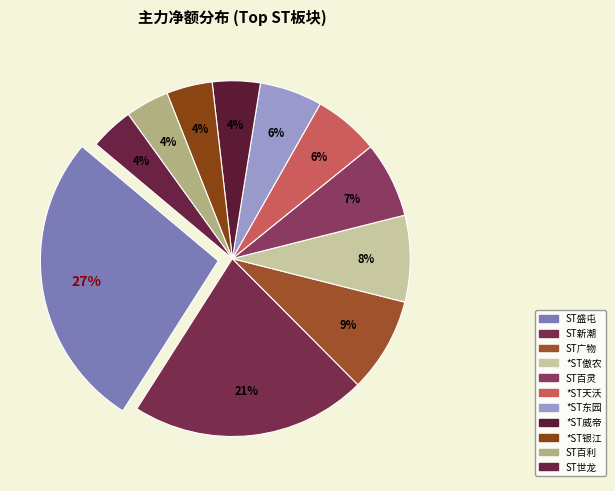

Does any single category account for the majority?

No